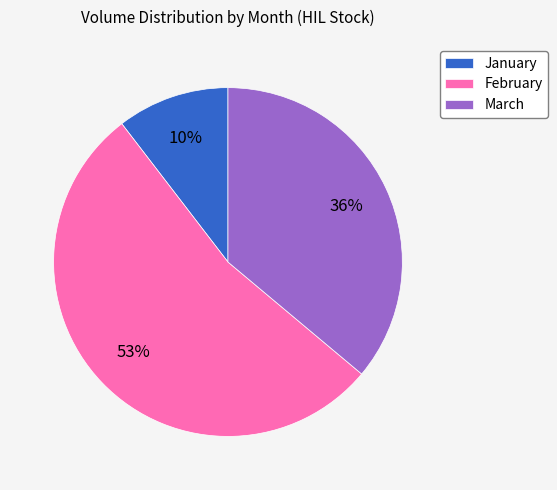

To the nearest percent, what is the difference between the largest and smallest slice percentages?

43%